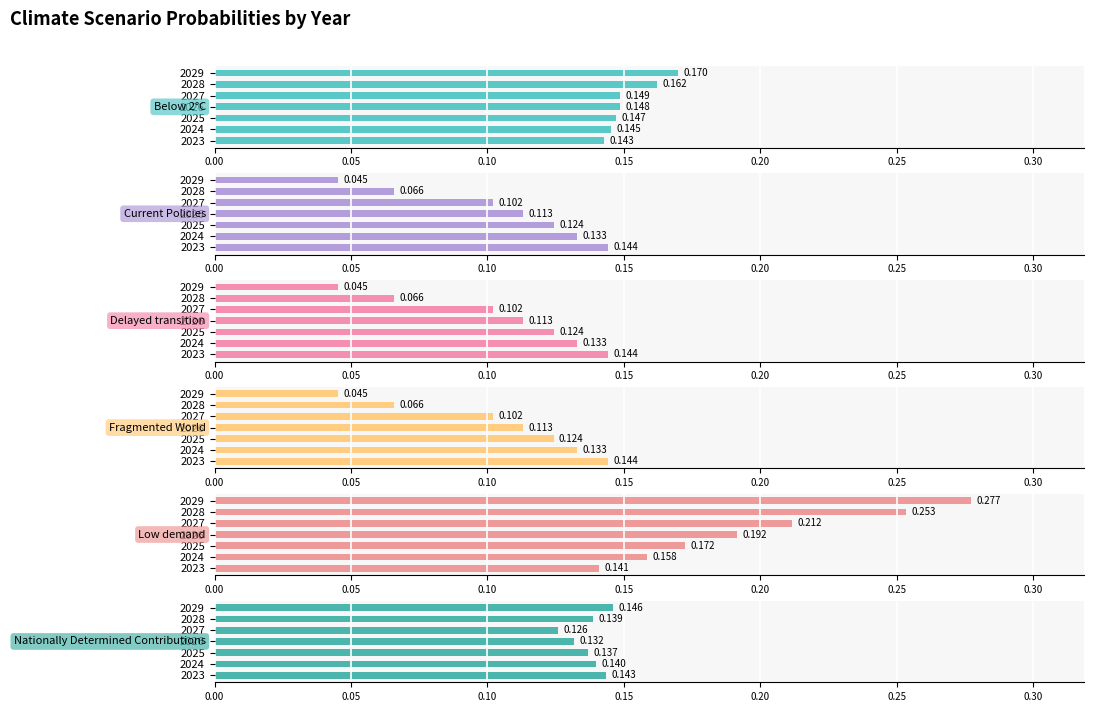

What is the difference between the highest and lowest values at 2026?

0.1